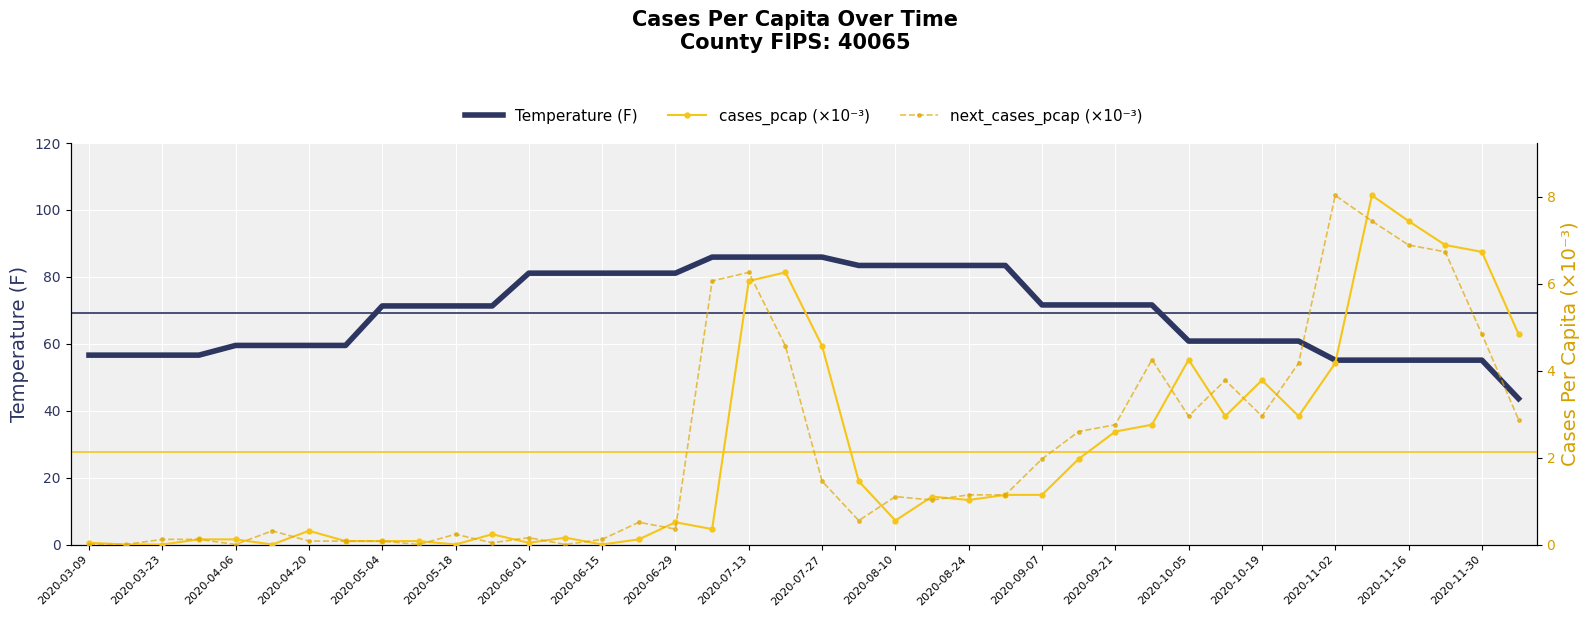

What is the minimum value for Temperature (F)?

43.6